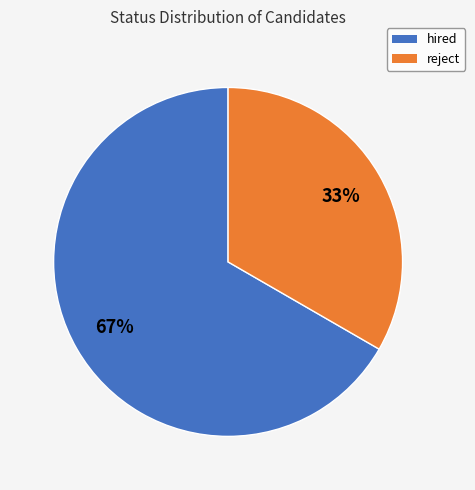

Do hired and reject together represent more than half of the pie?

Yes